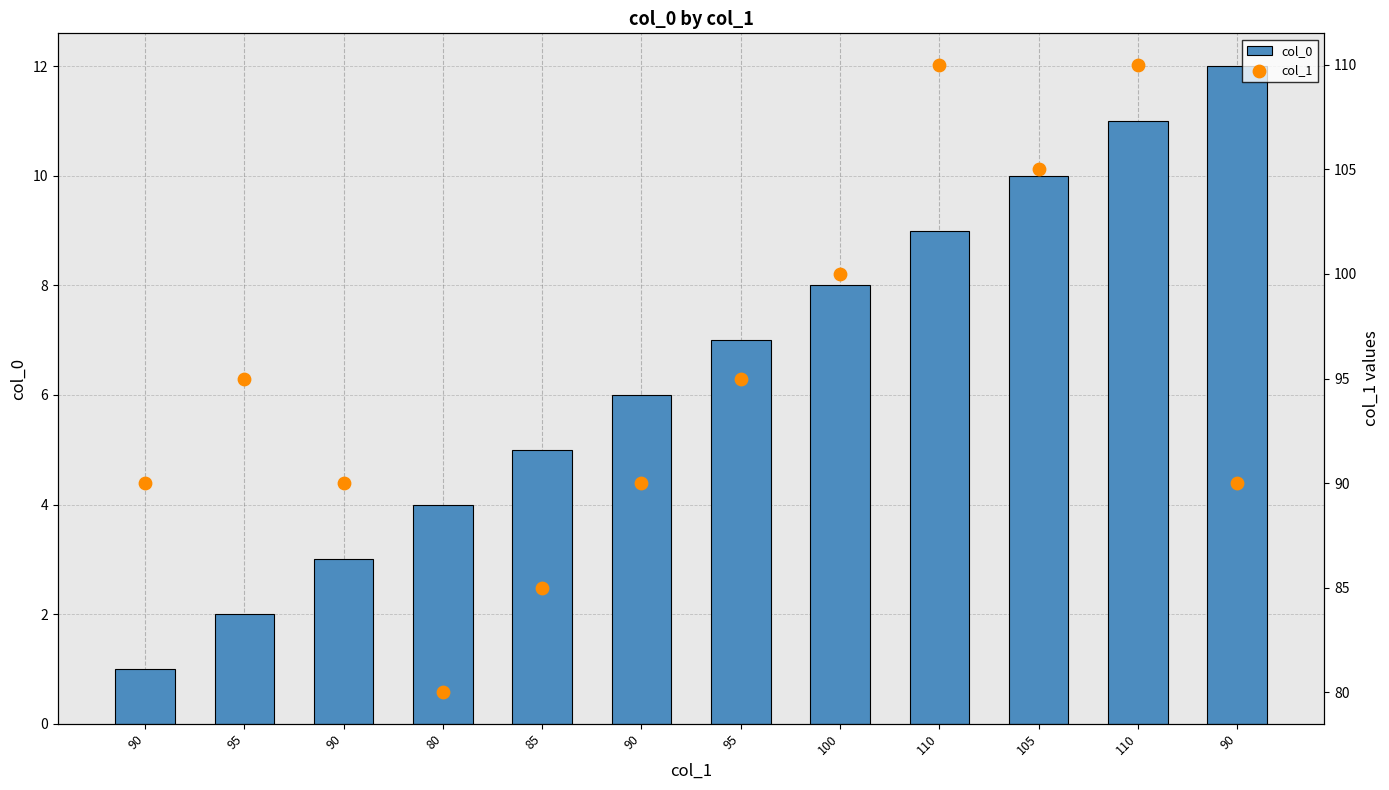

Is the value of col_1 at 100 greater than the value of col_0 at 95?

Yes